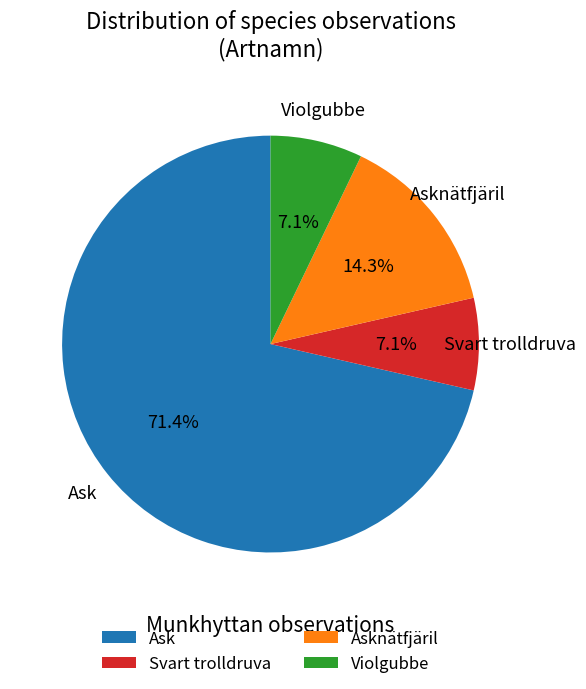

To the nearest percent, what is the difference between the largest and smallest slice percentages?

64%